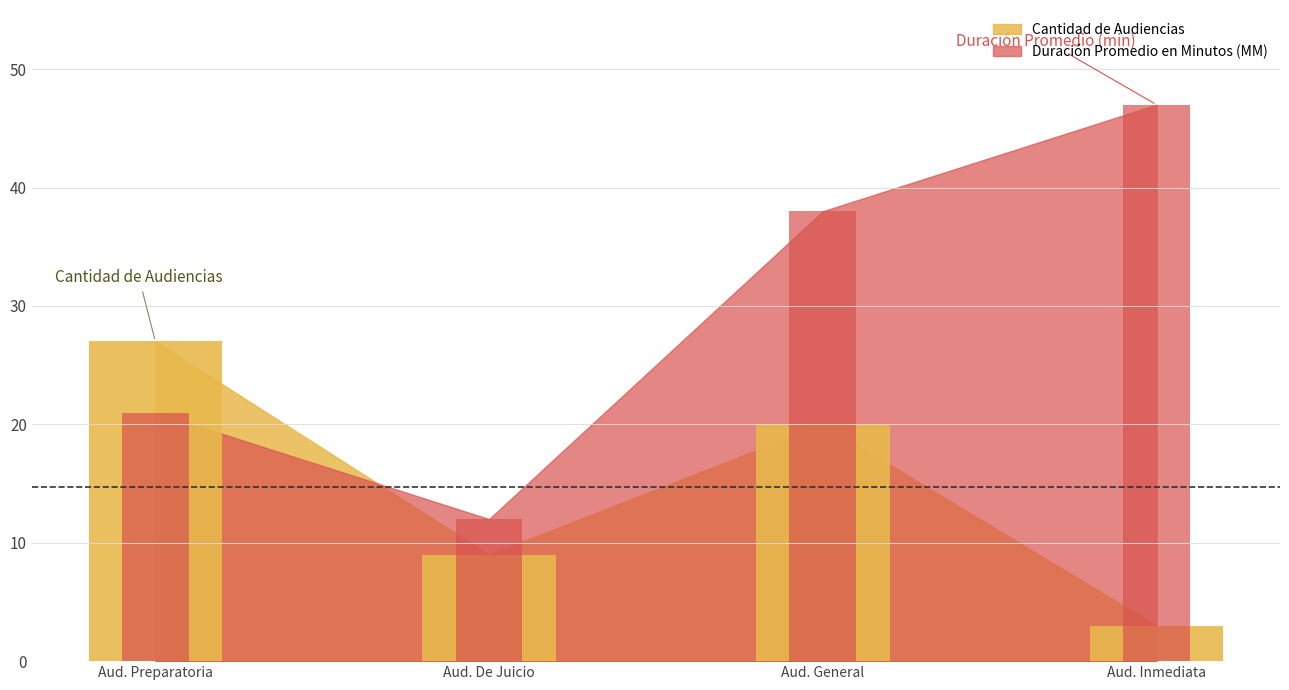

Which series has the widest spread of values?

Duración Promedio en Minutos (MM)